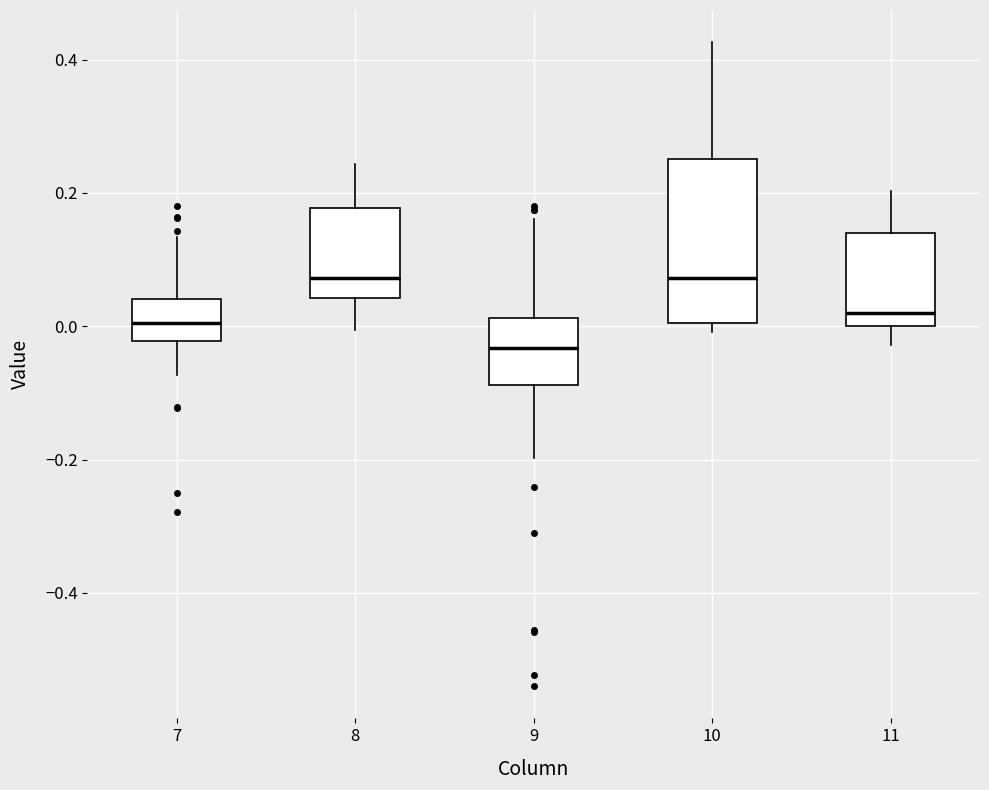

Where does the lower whisker of the box at x = 8 end on the y-axis? The values are not printed on the chart, so give them approximately, as read against the axis.

0.00